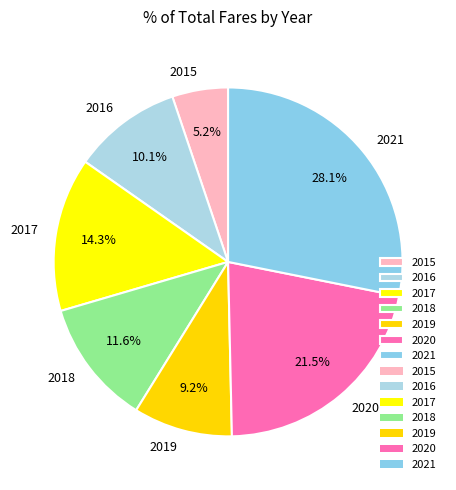

Approximately how many times larger is the value at 2017 compared to 2021?

0.5